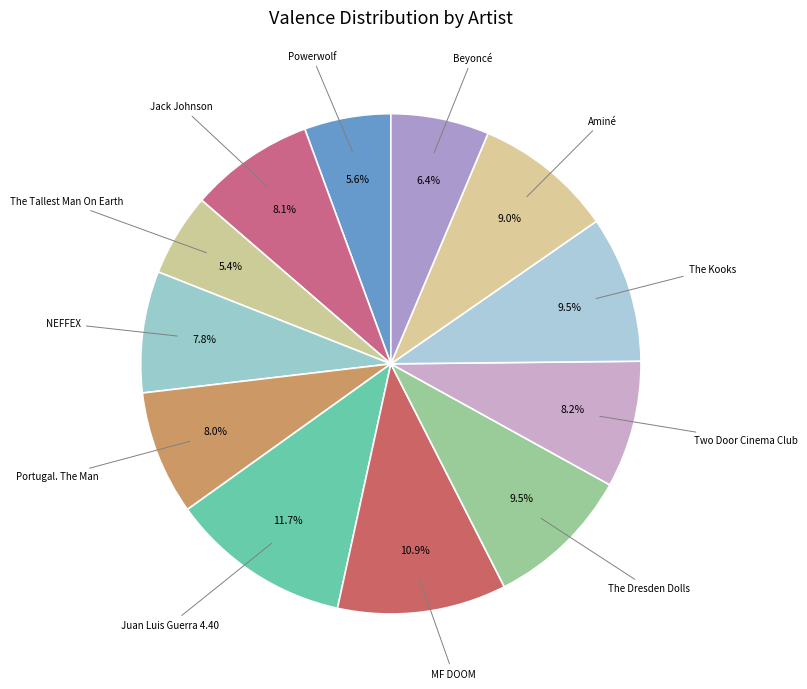

How many slices are in this pie chart?

12